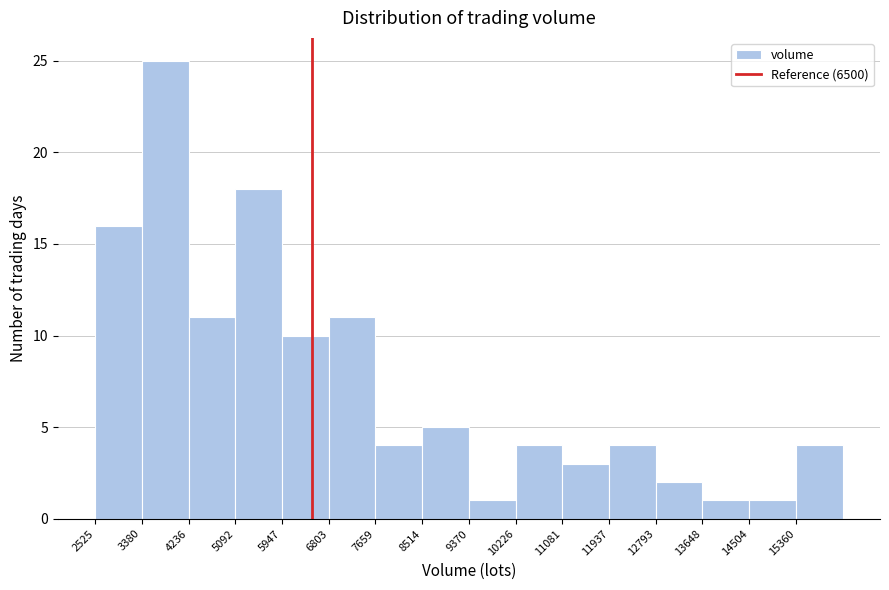

Reading left to right, transcribe this chart: for each bar, give the range it covers on the x-axis and its height. Neither the bar edges nor the heights are printed on the chart, so give them approximately, as read against the axes.

2500 to 3400: 16
3400 to 4200: 25
4200 to 5100: 11
5100 to 5900: 18
5900 to 6800: 10
6800 to 7700: 11
7700 to 8500: 4
8500 to 9400: 5
9400 to 10200: 1
10200 to 11100: 4
11100 to 11900: 3
11900 to 12800: 4
12800 to 13600: 2
13600 to 14500: 1
14500 to 15400: 1
15400 to 16200: 4